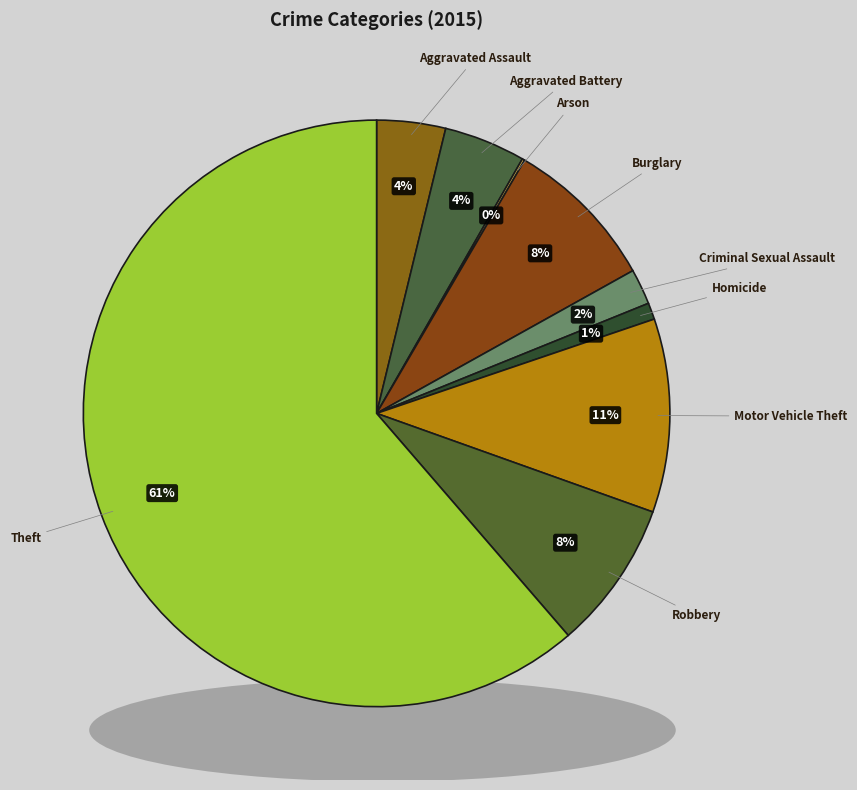

True or false: Criminal Sexual Assault accounts for 2% of the total.

True